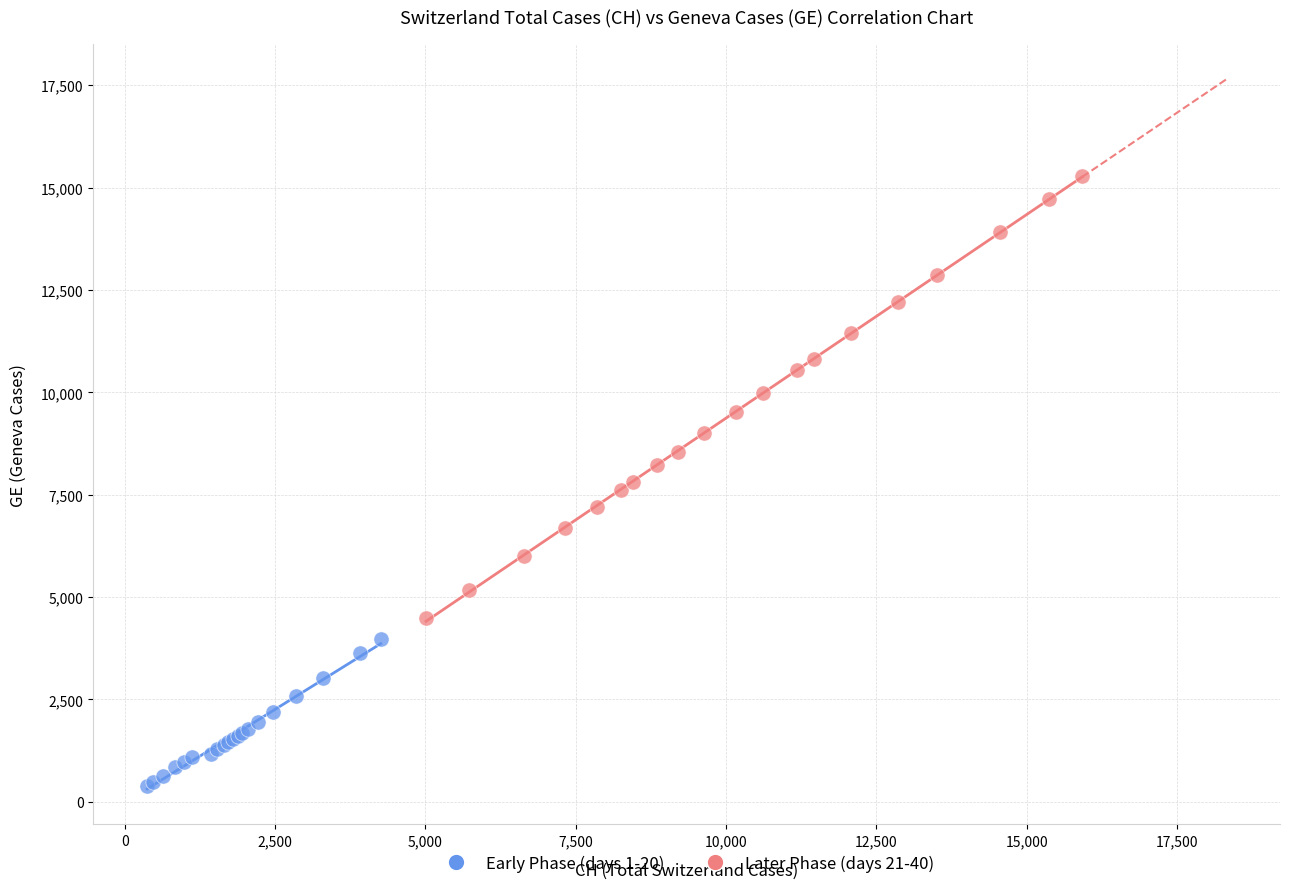

Which series reaches the maximum Y coordinate?

Later Phase (days 21-40)